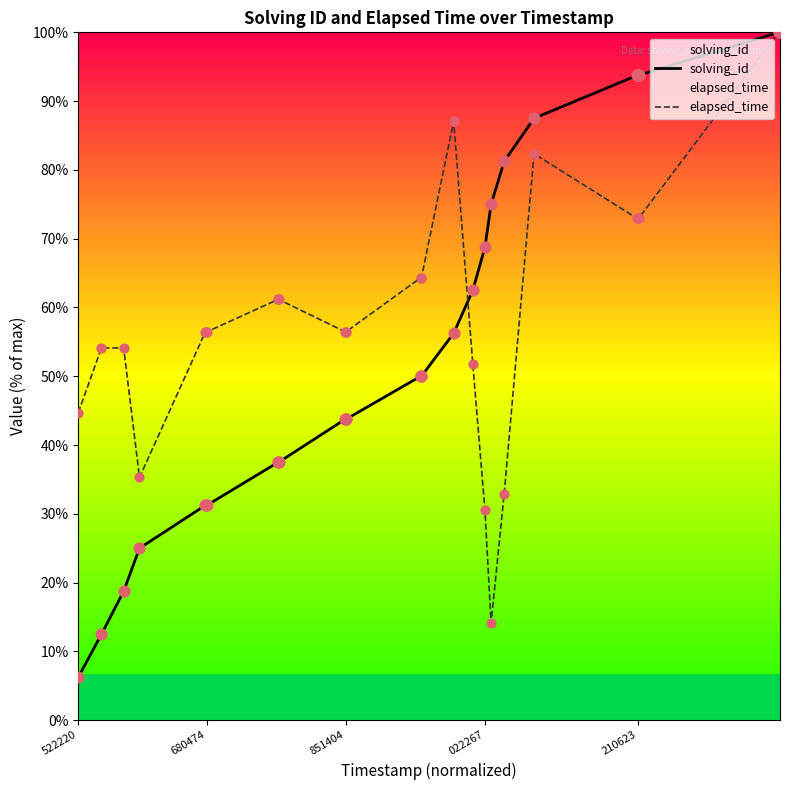

What is the total value across all series at 851404?

100.2